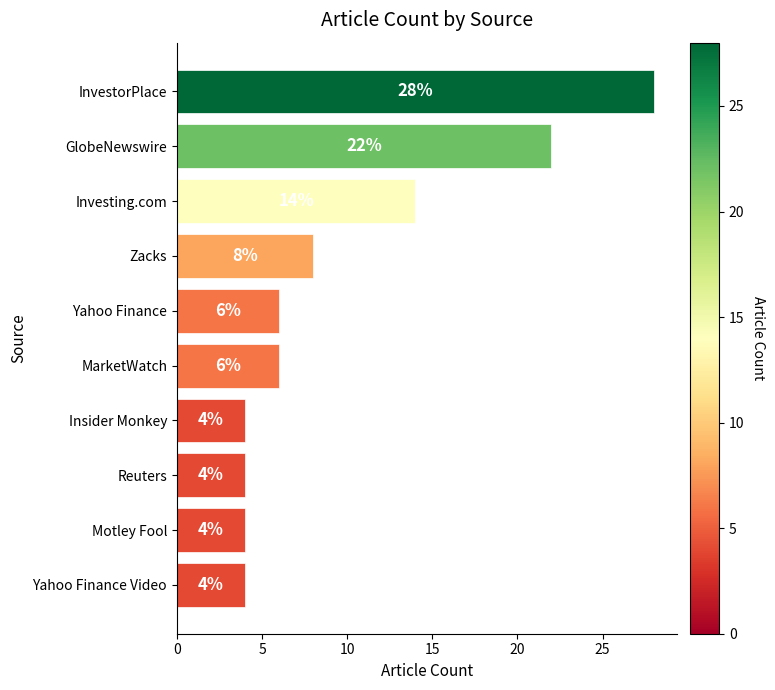

What is the maximum value shown in the chart?

28